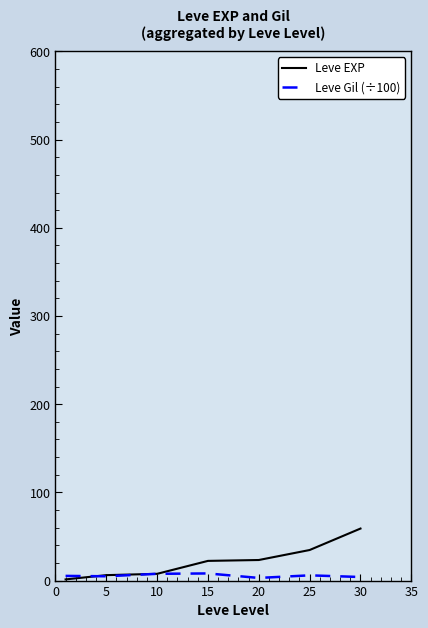

List the series in order of their peak value, highest first.

Leve EXP, Leve Gil (÷100)